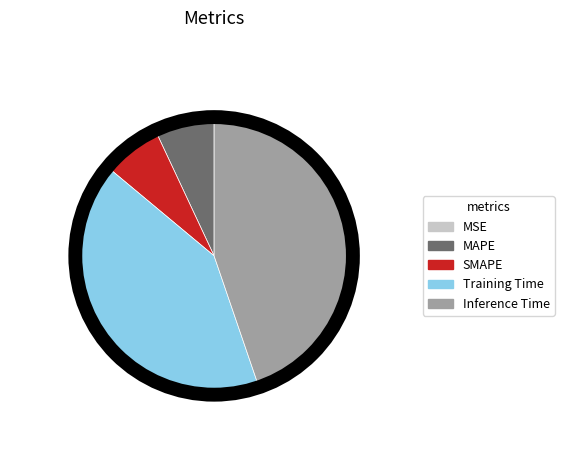

Which slice is the largest?

Inference Time